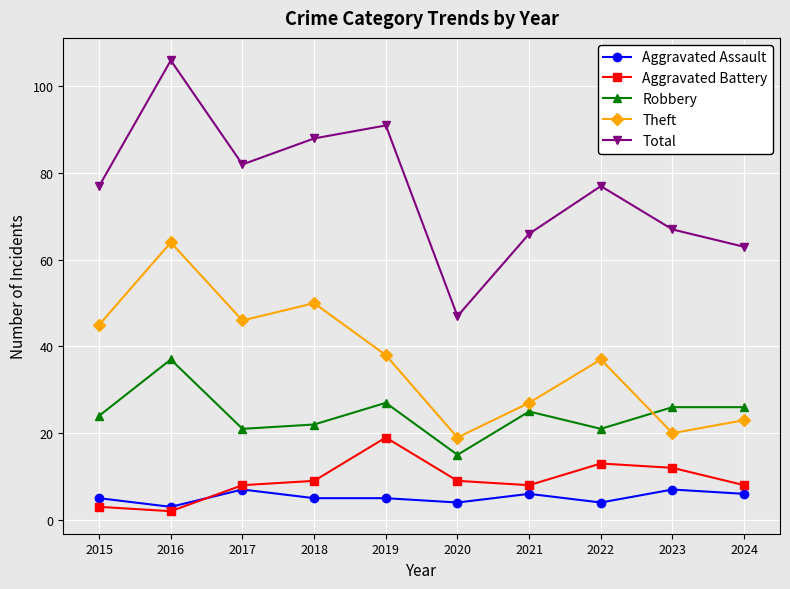

Read the Aggravated Assault value at 2022.

4